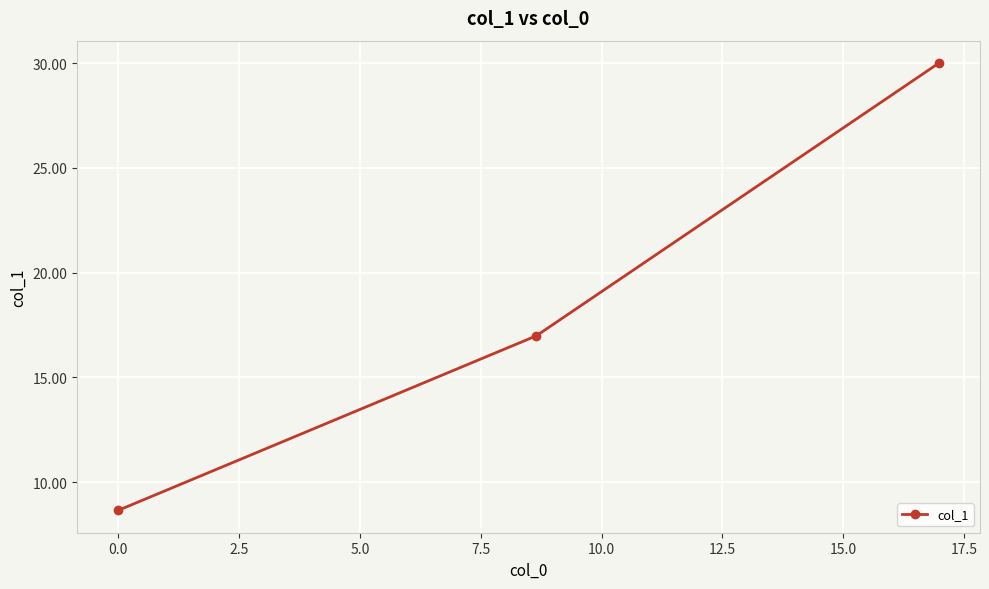

How many values are below 16?

1